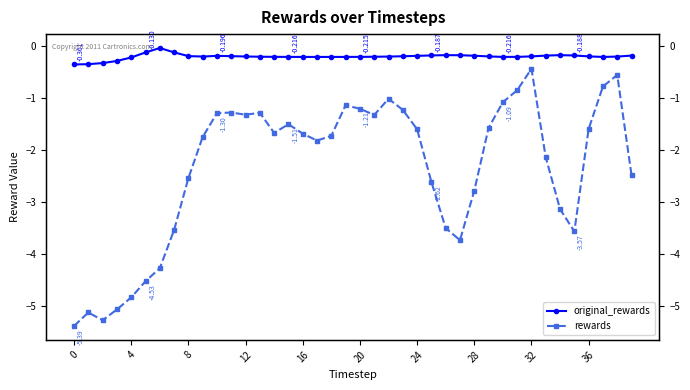

How many data points in rewards are above -1?

4